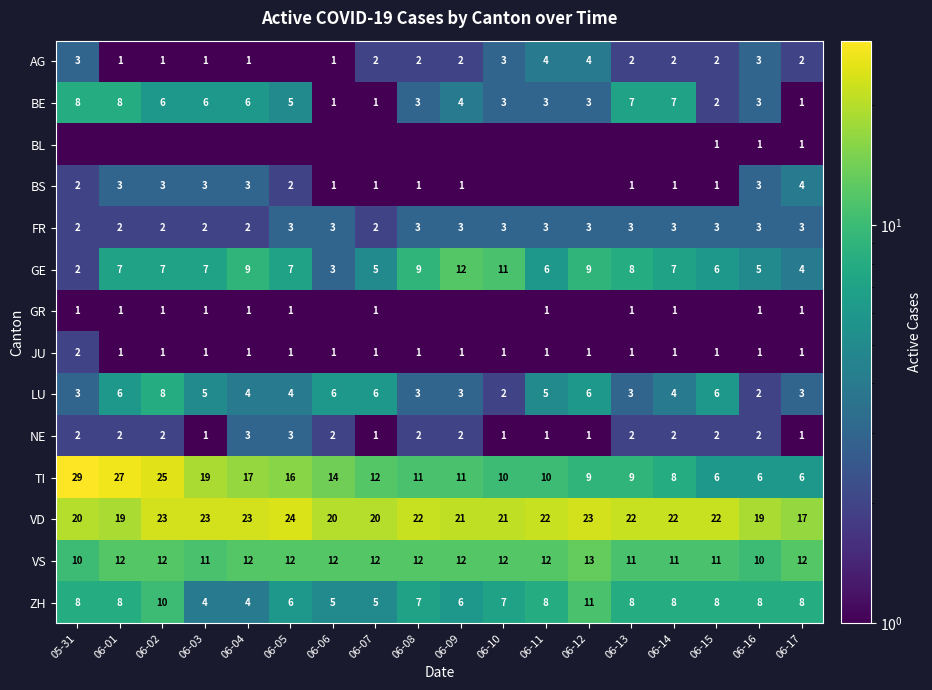

What is the greatest value displayed?

29.0